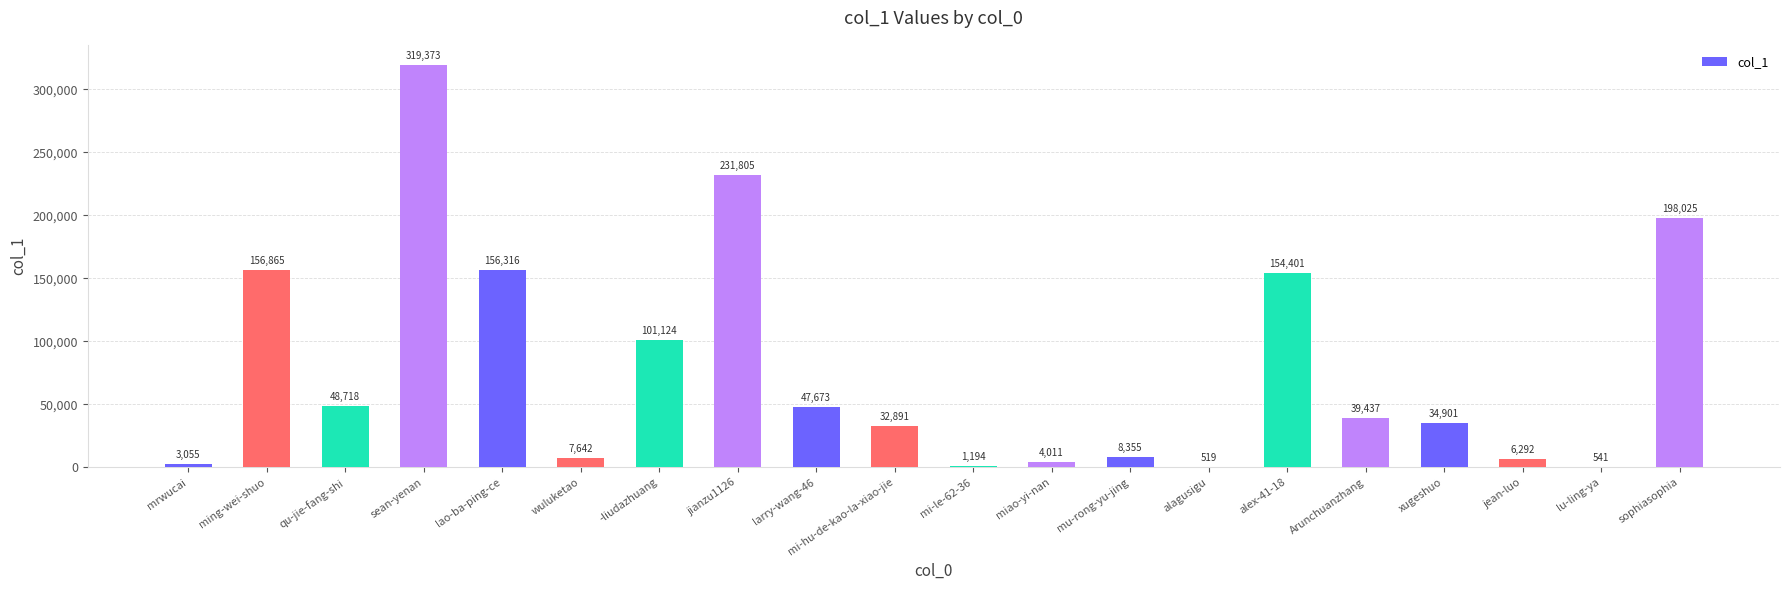

At which category does the chart reach its peak across all series?

sean-yenan